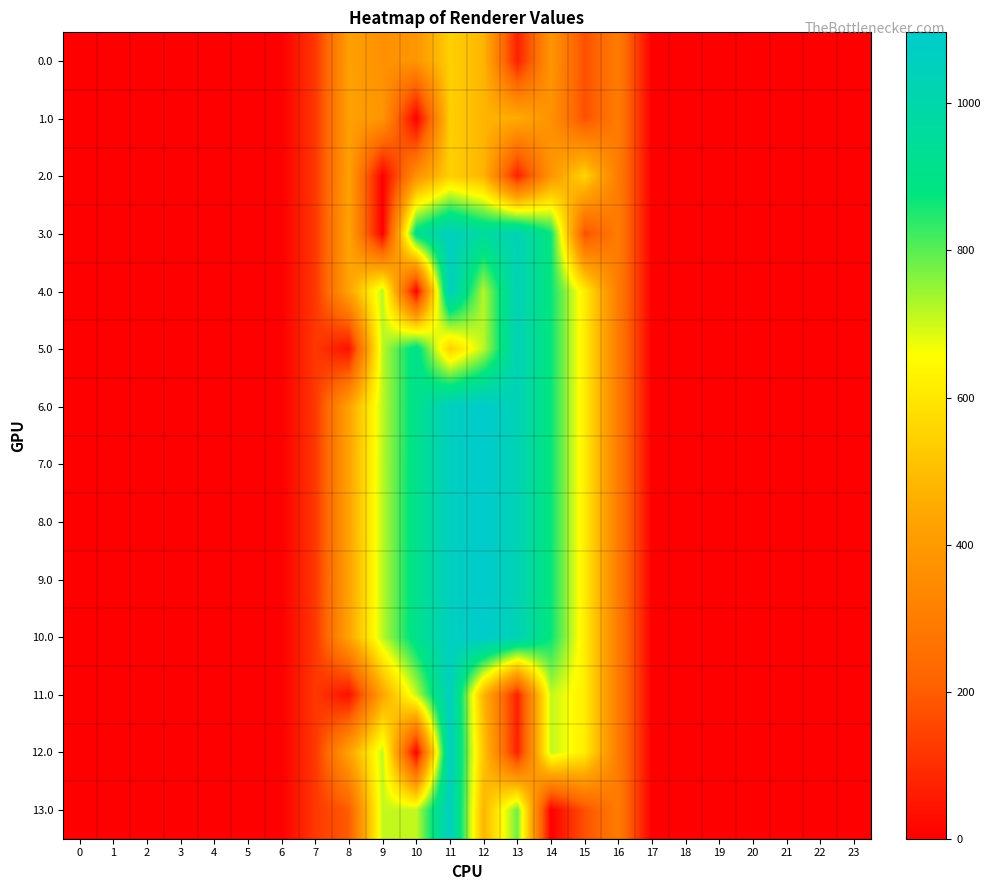

Reading left to right, what are all the values shown in this chart?

0.0: 0=0.0	1=0.0	2=0.0	3=0.0	4=0.0	5=0.0	6=0.0	7=120.6	8=419.0	9=368.5	10=384.0	11=544.3	12=477.2	13=70.2	14=384.3	15=172.8	16=294.5	17=0.0	18=0.0	19=0.0	20=0.0	21=0.0	22=0.0	23=0.0
1.0: 0=0.0	1=0.0	2=0.0	3=0.0	4=0.0	5=0.0	6=0.0	7=120.6	8=420.0	9=385.0	10=0.0	11=544.3	12=477.2	13=455.2	14=369.7	15=172.8	16=294.5	17=0.0	18=0.0	19=0.0	20=0.0	21=0.0	22=0.0	23=0.0
2.0: 0=0.0	1=0.0	2=0.0	3=0.0	4=0.0	5=0.0	6=0.0	7=120.6	8=420.0	9=0.0	10=369.4	11=544.3	12=477.2	13=70.2	14=385.3	15=557.8	16=294.5	17=0.0	18=0.0	19=0.0	20=0.0	21=0.0	22=0.0	23=0.0
3.0: 0=0.0	1=0.0	2=0.0	3=0.0	4=0.0	5=0.0	6=0.0	7=120.6	8=430.3	9=0.0	10=916.2	11=1060.3	12=966.5	13=1032.9	14=870.6	15=172.8	16=294.5	17=0.0	18=0.0	19=0.0	20=0.0	21=0.0	22=0.0	23=0.0
4.0: 0=0.0	1=0.0	2=0.0	3=0.0	4=0.0	5=0.0	6=0.0	7=120.6	8=430.3	9=716.9	10=0.0	11=1060.3	12=722.8	13=1032.9	14=870.6	15=615.9	16=294.5	17=0.0	18=0.0	19=0.0	20=0.0	21=0.0	22=0.0	23=0.0
5.0: 0=0.0	1=0.0	2=0.0	3=0.0	4=0.0	5=0.0	6=0.0	7=120.6	8=35.0	9=716.9	10=916.2	11=544.3	12=717.8	13=1032.9	14=870.6	15=615.9	16=294.5	17=0.0	18=0.0	19=0.0	20=0.0	21=0.0	22=0.0	23=0.0
6.0: 0=0.0	1=0.0	2=0.0	3=0.0	4=0.0	5=0.0	6=0.0	7=120.6	8=430.3	9=713.7	10=916.2	11=1060.3	12=1096.7	13=1032.9	14=870.6	15=615.9	16=294.5	17=0.0	18=0.0	19=0.0	20=0.0	21=0.0	22=0.0	23=0.0
7.0: 0=0.0	1=0.0	2=0.0	3=0.0	4=0.0	5=0.0	6=0.0	7=120.6	8=430.3	9=716.9	10=916.2	11=1060.3	12=1096.7	13=1032.9	14=870.6	15=615.9	16=294.5	17=0.0	18=0.0	19=0.0	20=0.0	21=0.0	22=0.0	23=0.0
8.0: 0=0.0	1=0.0	2=0.0	3=0.0	4=0.0	5=0.0	6=0.0	7=120.6	8=430.3	9=716.9	10=916.2	11=1060.3	12=1096.7	13=1032.9	14=870.6	15=615.9	16=294.5	17=0.0	18=0.0	19=0.0	20=0.0	21=0.0	22=0.0	23=0.0
9.0: 0=0.0	1=0.0	2=0.0	3=0.0	4=0.0	5=0.0	6=0.0	7=120.6	8=427.1	9=716.9	10=916.2	11=1060.3	12=1096.7	13=1032.9	14=870.6	15=615.9	16=294.5	17=0.0	18=0.0	19=0.0	20=0.0	21=0.0	22=0.0	23=0.0
10.0: 0=0.0	1=0.0	2=0.0	3=0.0	4=0.0	5=0.0	6=0.0	7=120.6	8=430.3	9=716.9	10=916.2	11=1060.3	12=1093.4	13=1032.9	14=870.6	15=615.9	16=294.5	17=0.0	18=0.0	19=0.0	20=0.0	21=0.0	22=0.0	23=0.0
11.0: 0=0.0	1=0.0	2=0.0	3=0.0	4=0.0	5=0.0	6=0.0	7=120.6	8=35.0	9=432.3	10=710.0	11=1060.3	12=477.2	13=70.2	14=710.3	15=615.9	16=294.5	17=0.0	18=0.0	19=0.0	20=0.0	21=0.0	22=0.0	23=0.0
12.0: 0=0.0	1=0.0	2=0.0	3=0.0	4=0.0	5=0.0	6=0.0	7=120.6	8=430.3	9=710.0	10=0.0	11=1060.3	12=514.3	13=70.2	14=710.3	15=615.9	16=294.5	17=0.0	18=0.0	19=0.0	20=0.0	21=0.0	22=0.0	23=0.0
13.0: 0=0.0	1=0.0	2=0.0	3=0.0	4=0.0	5=0.0	6=0.0	7=120.6	8=200.3	9=710.0	10=710.0	11=1060.3	12=477.2	13=780.2	14=0.3	15=172.8	16=294.5	17=0.0	18=0.0	19=0.0	20=0.0	21=0.0	22=0.0	23=0.0